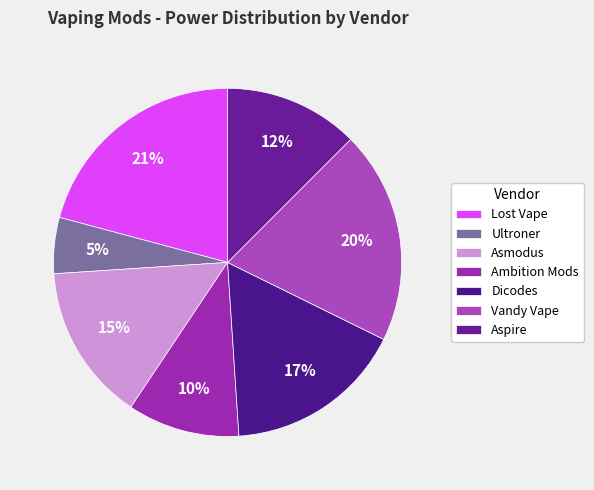

What portion of the pie excludes Asmodus?

85.4%